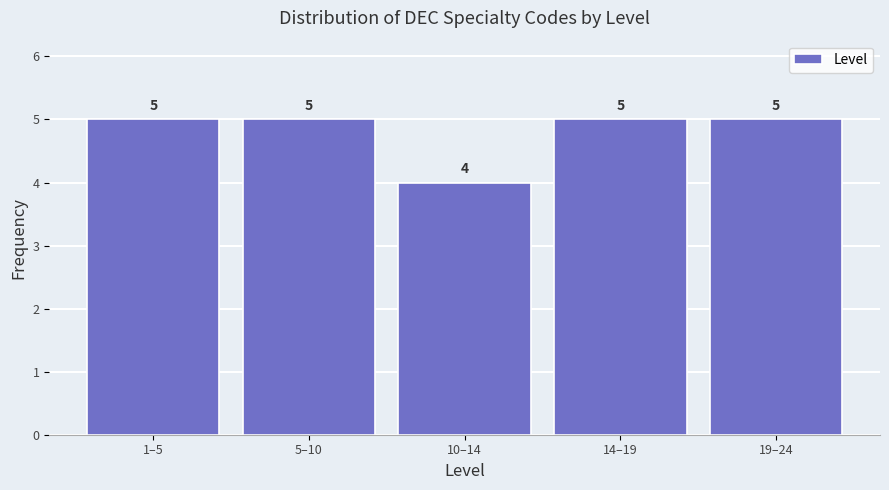

Reading left to right, what are all the values shown in this chart?

5	5	4	5	5